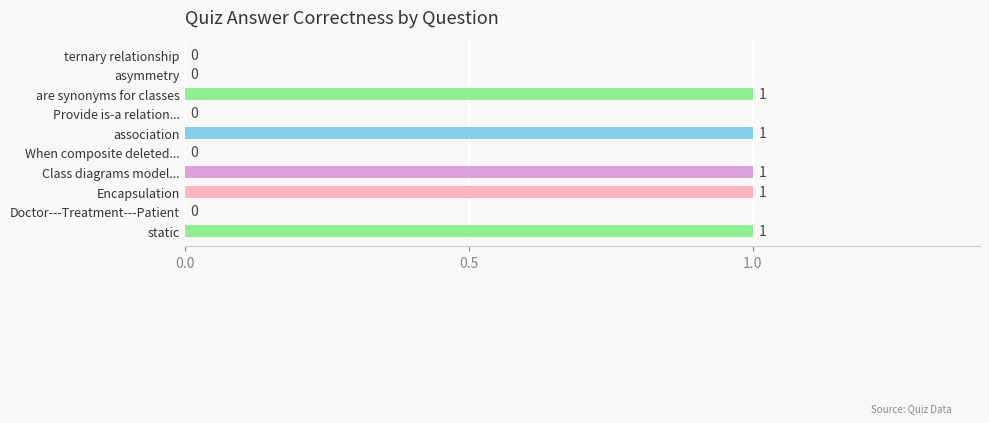

What is the maximum value shown in the chart?

1